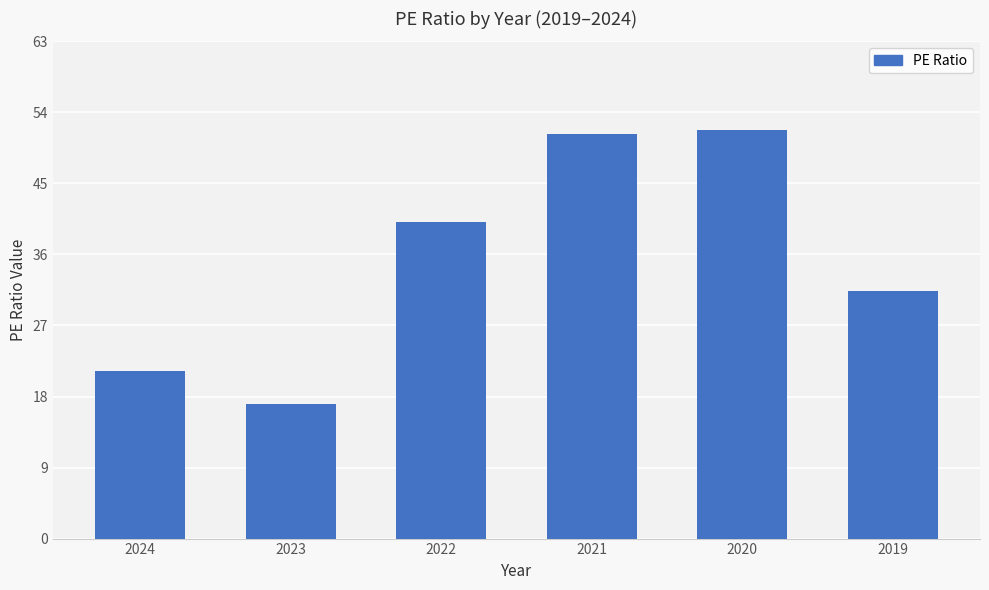

How many values are below 40?

3